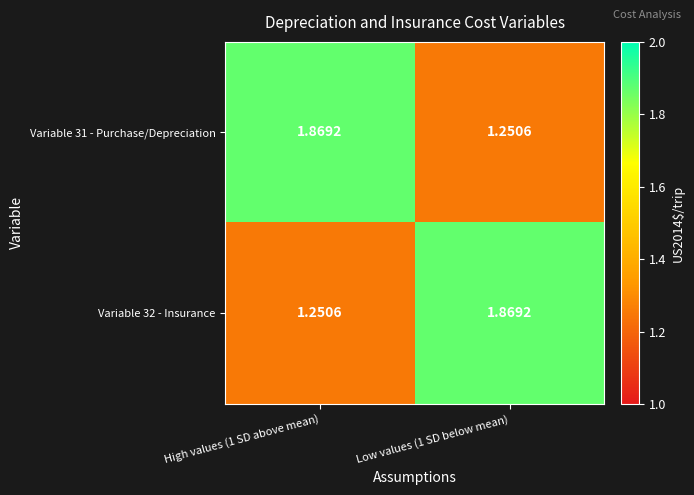

Is the value of Variable 32 - Insurance at High values (1 SD above mean) greater than the value of Variable 31 - Purchase/Depreciation at High values (1 SD above mean)?

No